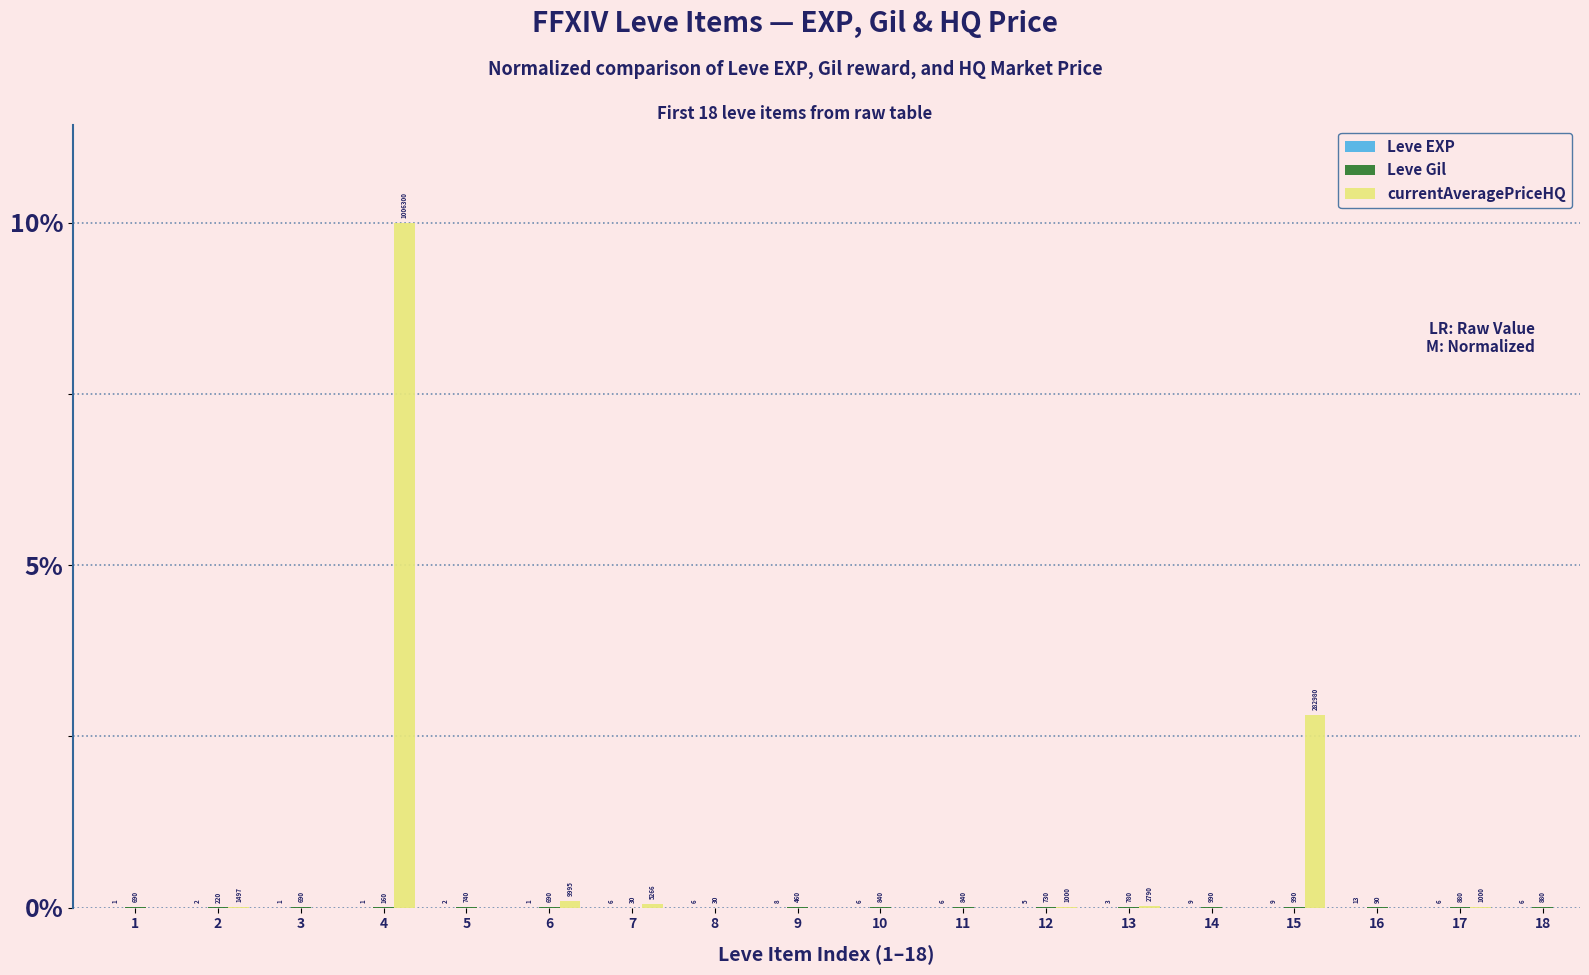

True or false: Leve EXP has a value of 0.0 at 5.

True